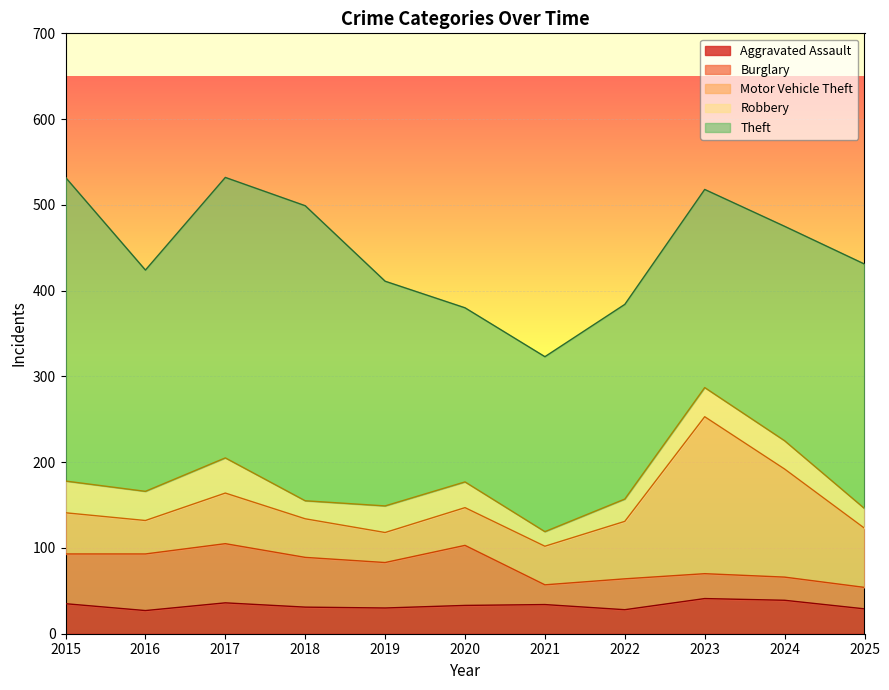

What is the value of the Robbery point at the 6th from the left?

30